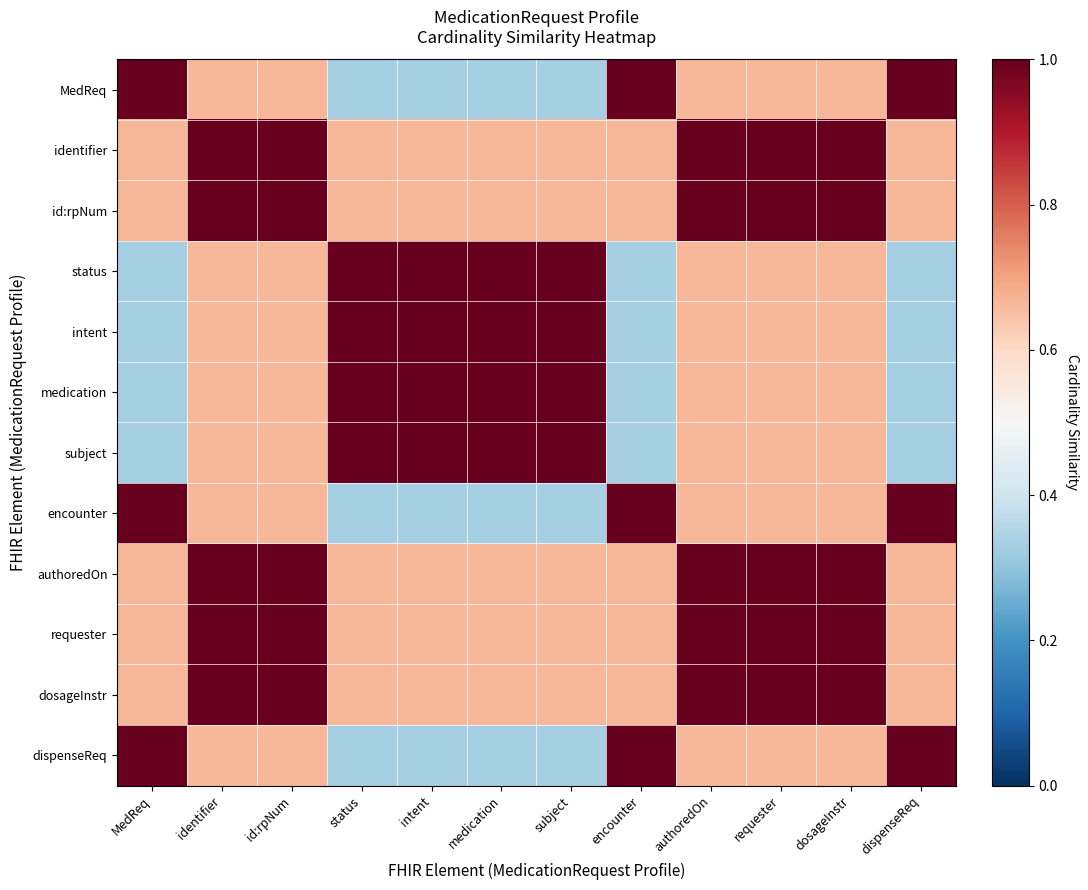

List the series in order of their peak value, lowest first.

MedReq, identifier, id:rpNum, status, intent, medication, subject, encounter, authoredOn, requester, dosageInstr, dispenseReq